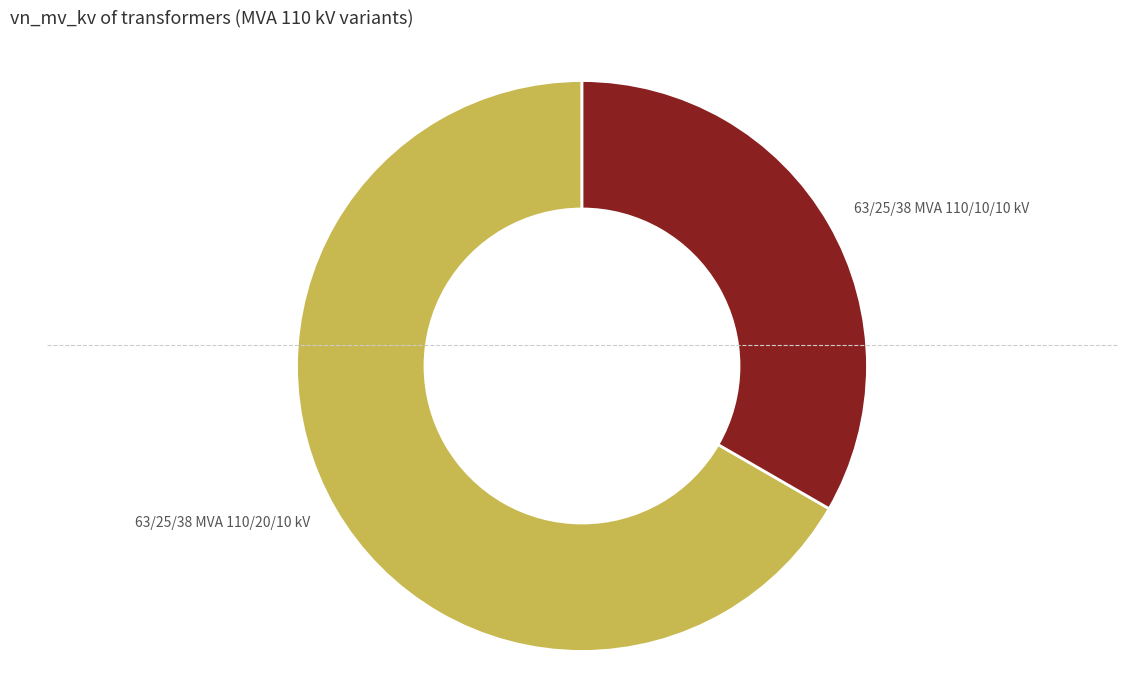

The 63/25/38 MVA 110/20/10 kV slice represents 60% of the pie. True or false?

False